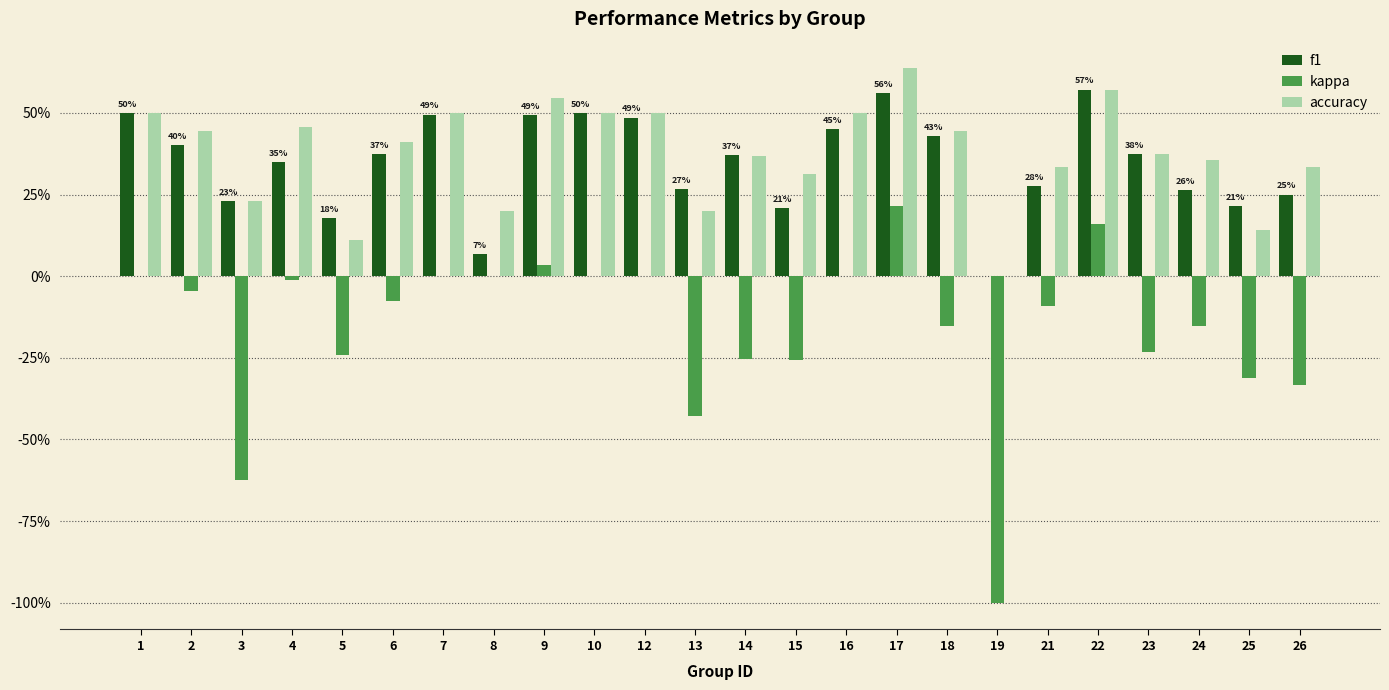

What are all the series names shown in the legend?

f1, kappa, accuracy